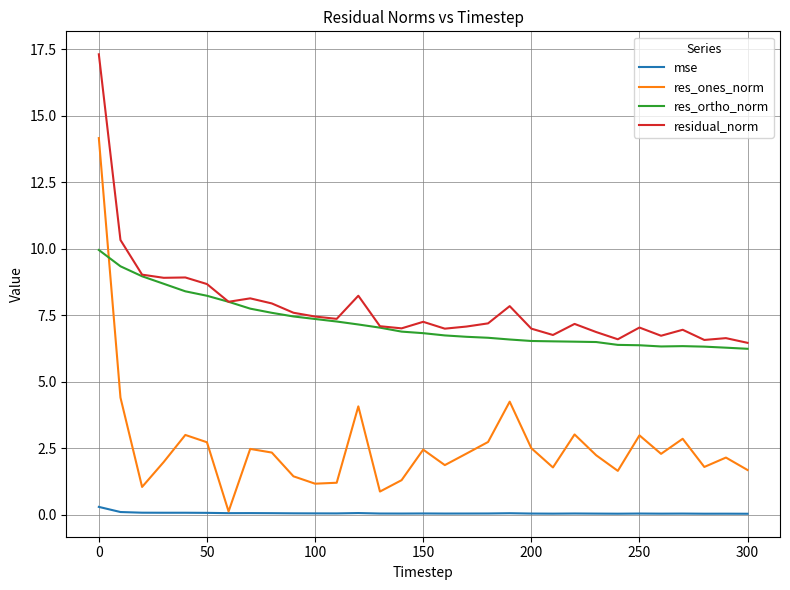

What is the maximum value for res_ones_norm?

14.2